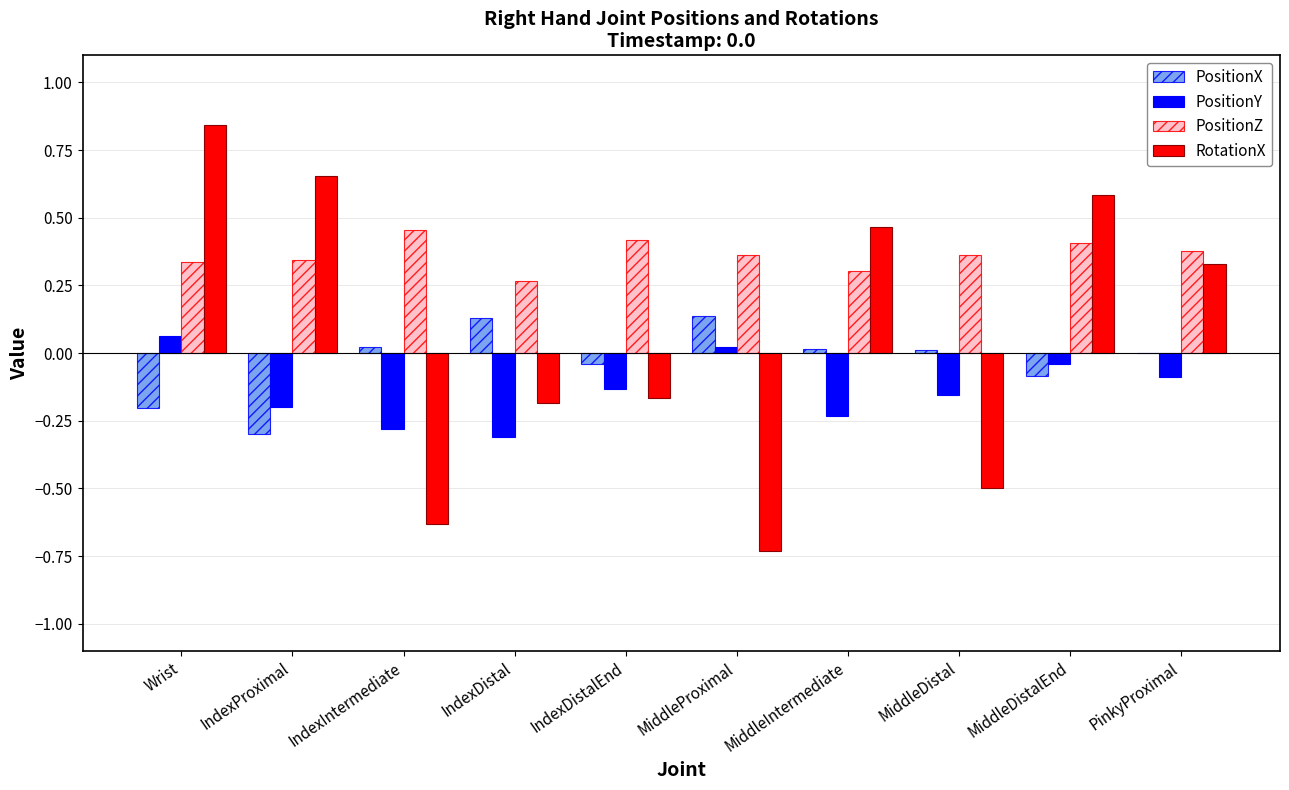

At which category is the sum across all series the highest?

Wrist